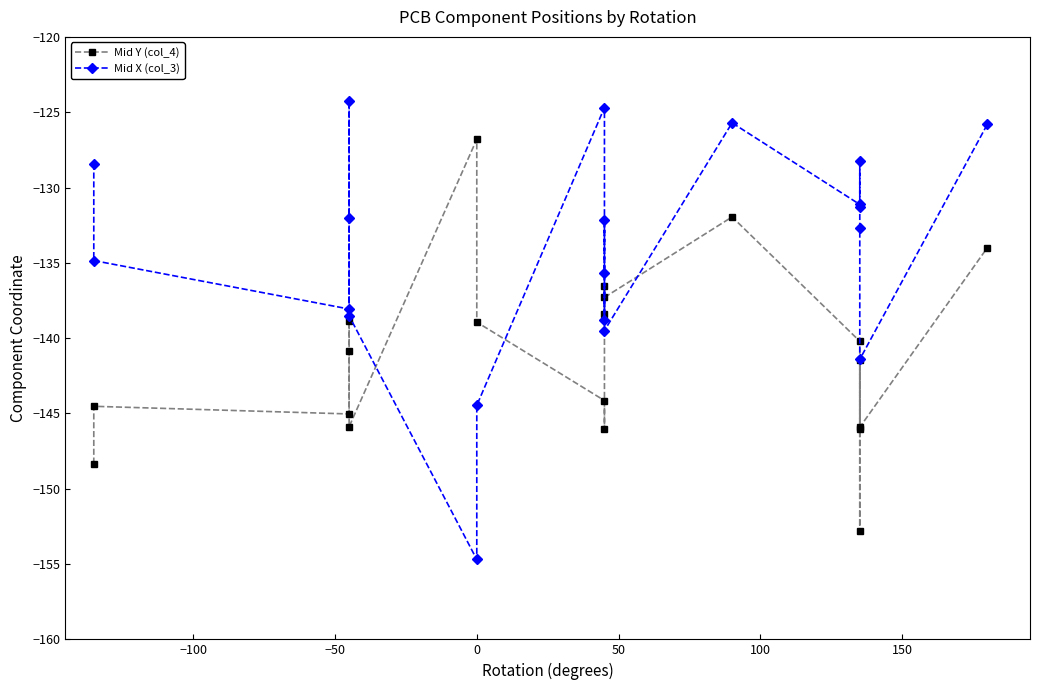

What is the value of the Mid Y (col_4) point at the 9th from the left?

-144.1